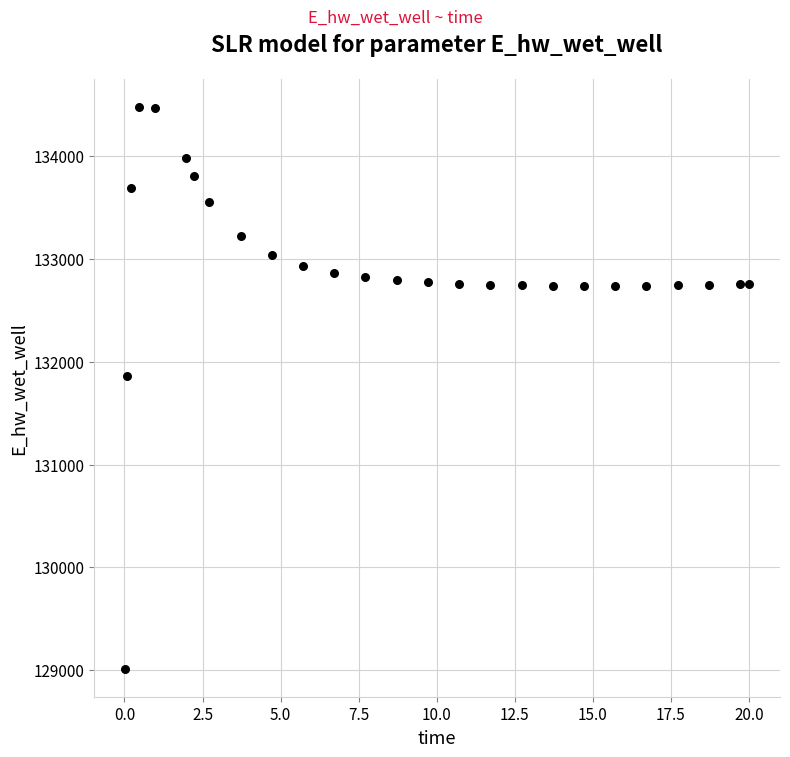

What is the range of Y values (max minus min)?

5465.4